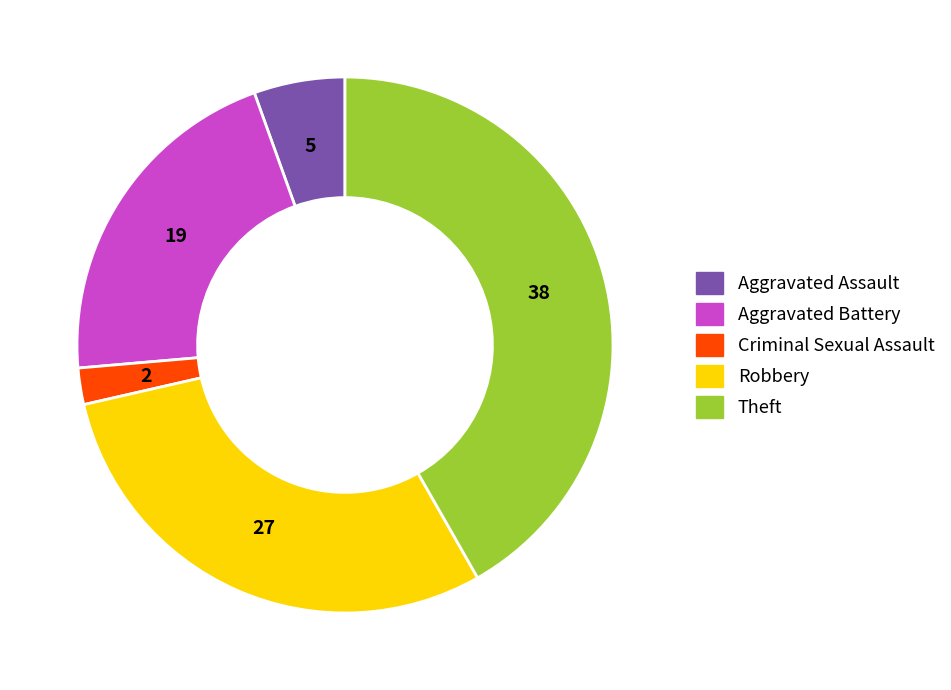

Is there any slice that represents more than half of the pie?

No